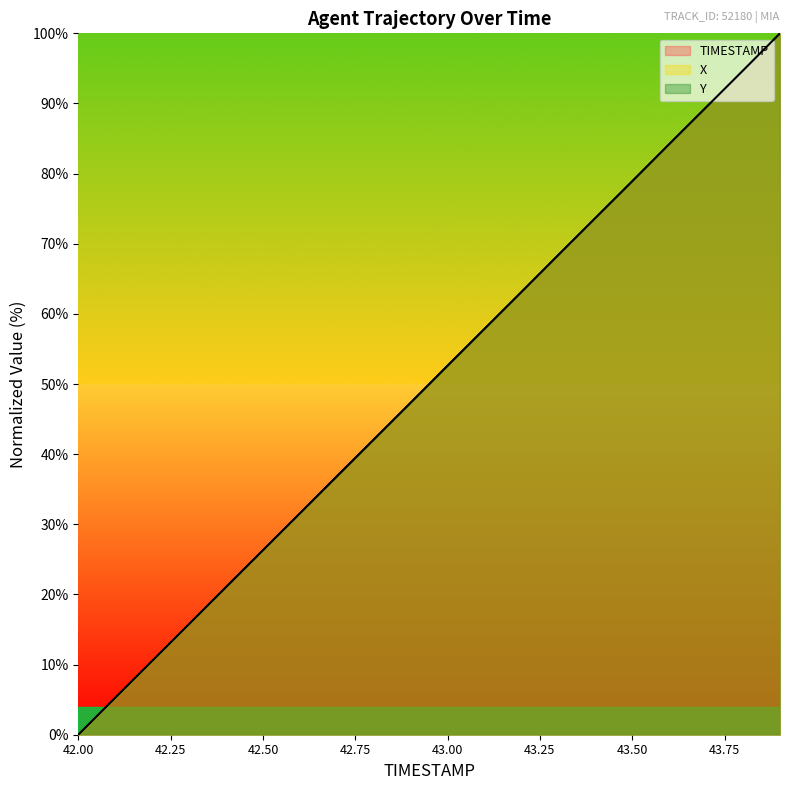

Reading left to right, extract all data points from this chart.

TIMESTAMP: 42.0=0.0	42.1=5.3	42.2=10.5	42.3=15.8	42.4=21.1	42.5=26.3	42.6=31.6	42.7=36.8	42.8=42.1	42.9=47.4	43.0=52.6	43.1=57.9	43.2=63.2	43.3=68.4	43.4=73.7	43.5=78.9	43.6=84.2	43.7=89.5	43.8=94.7	43.9=100.0
X: 42.0=0.0	42.1=5.3	42.2=10.5	42.3=15.8	42.4=21.0	42.5=26.3	42.6=31.5	42.7=36.8	42.8=42.0	42.9=47.3	43.0=52.6	43.1=57.8	43.2=63.1	43.3=68.4	43.4=73.7	43.5=78.9	43.6=84.2	43.7=89.5	43.8=94.7	43.9=100.0
Y: 42.0=0.0	42.1=5.3	42.2=10.5	42.3=15.8	42.4=21.1	42.5=26.3	42.6=31.6	42.7=36.9	42.8=42.1	42.9=47.3	43.0=52.7	43.1=57.9	43.2=63.1	43.3=68.4	43.4=73.7	43.5=78.9	43.6=84.2	43.7=89.5	43.8=94.7	43.9=100.0